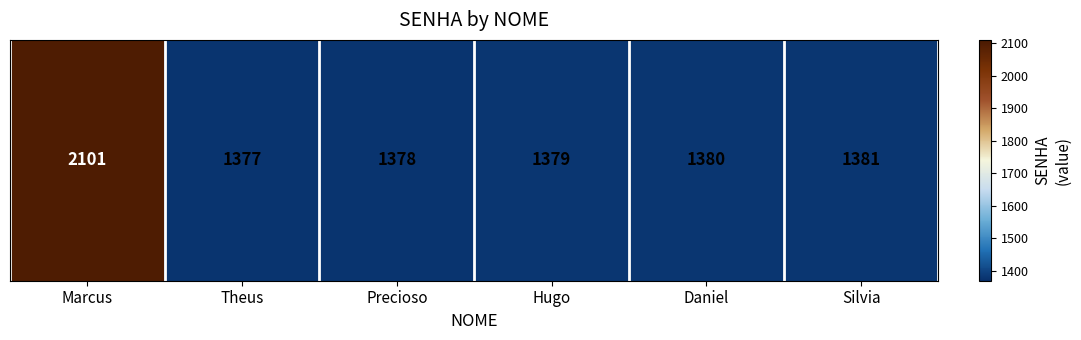

True or false: the data shows 2236 at Silvia.

False